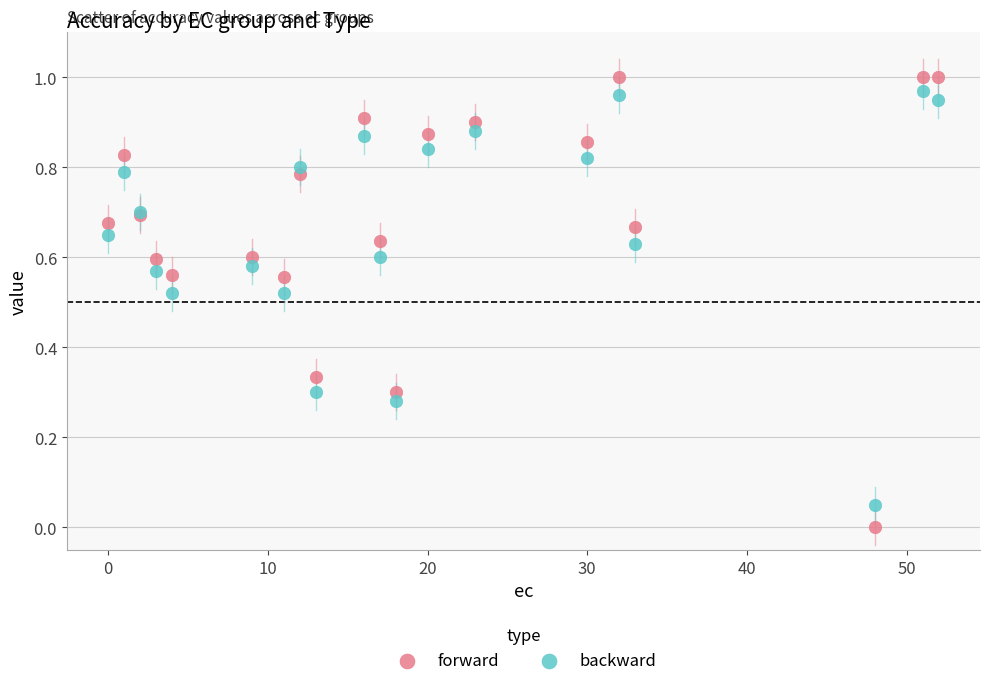

Which series has the widest spread of Y values?

forward